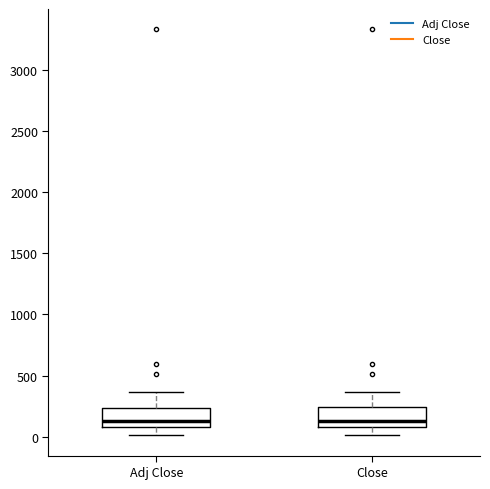

Reading left to right, read every box against the y-axis: the position of its median line, the range the box covers, and the ends of its whiskers. The values are not printed on the chart, so give them approximately, as read against the axis.

Adj Close: median 150, box 100 to 250, whiskers 0 to 350
Close: median 150, box 100 to 250, whiskers 0 to 350